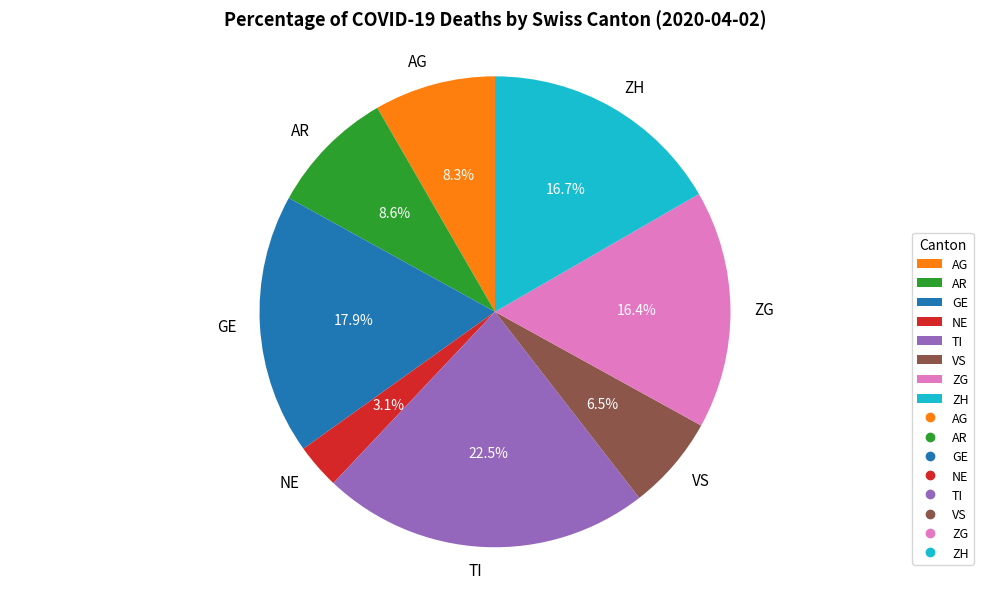

What percentage is the NE slice, to the nearest percent?

3%